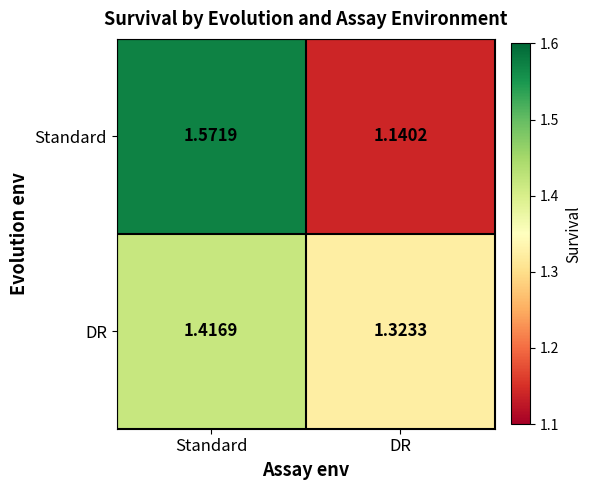

List the series in order of their overall mean, highest first.

DR, Standard